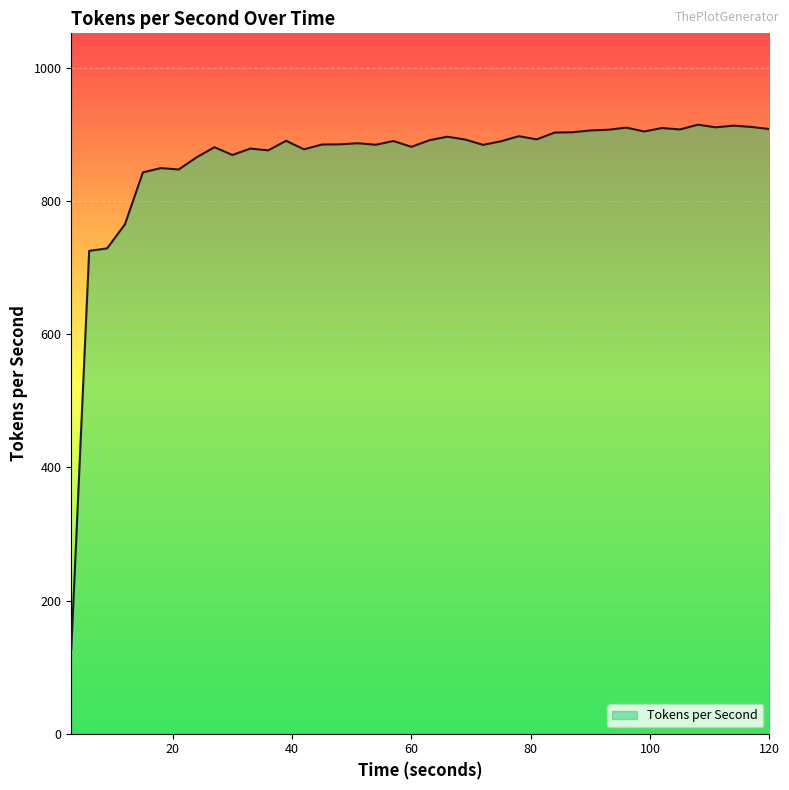

What is the smallest value displayed?

127.1